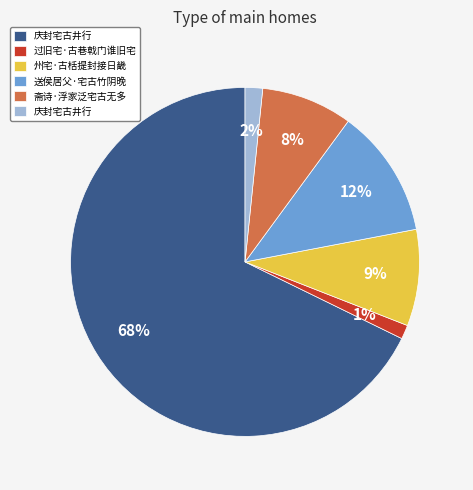

To the nearest percent, what is the average slice percentage?

17%